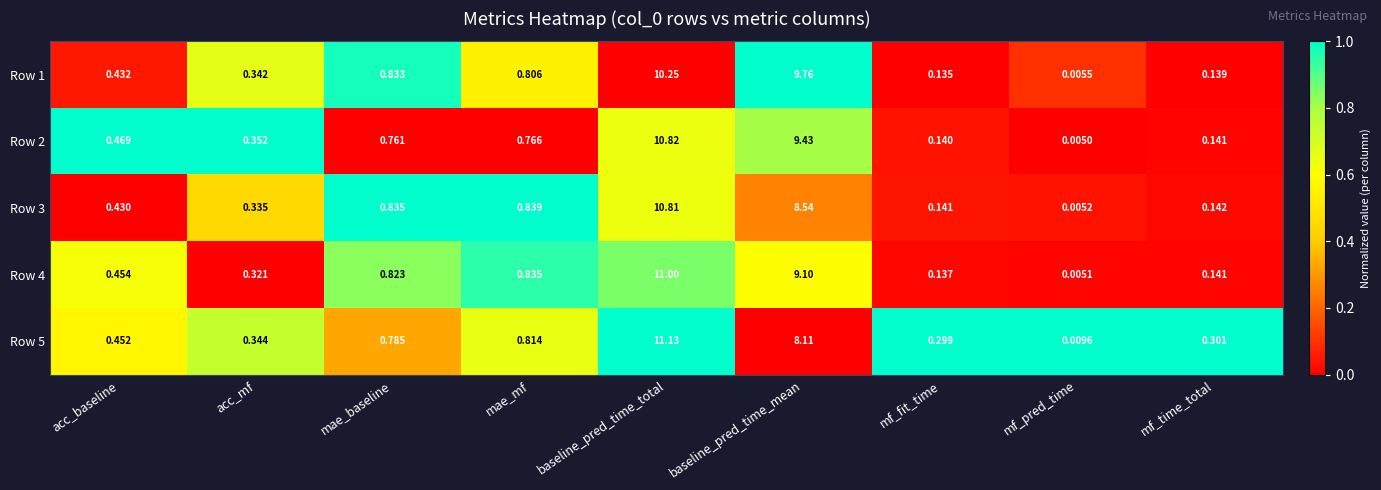

List the labels in order of Row 5 value, largest first.

baseline_pred_time_total, baseline_pred_time_mean, mae_mf, mae_baseline, acc_baseline, acc_mf, mf_time_total, mf_fit_time, mf_pred_time